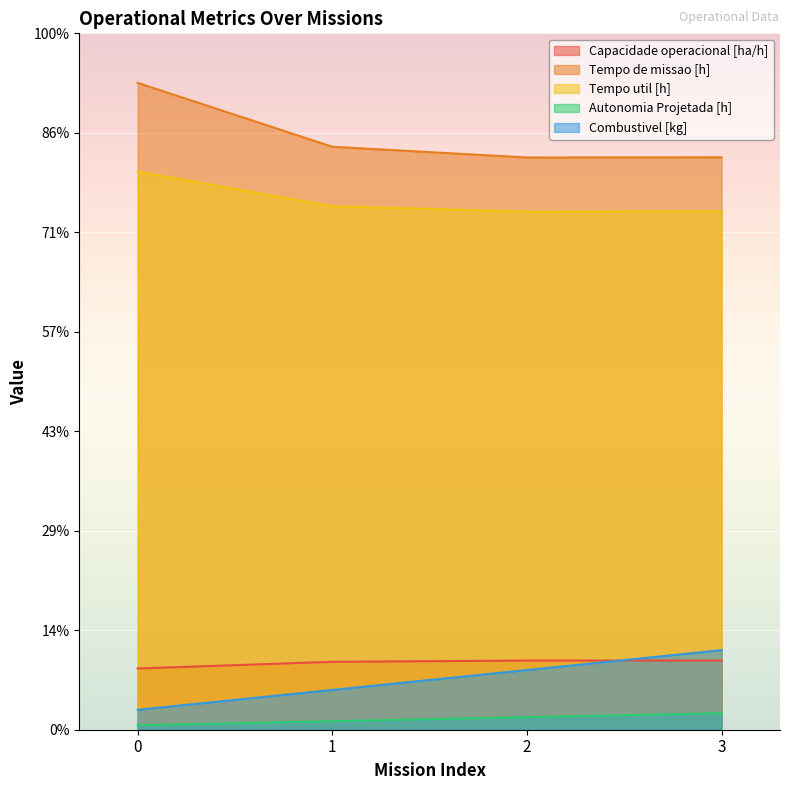

List the series in order of their peak value, lowest first.

Autonomia Projetada [h], Capacidade operacional [ha/h], Combustivel [kg], Tempo util [h], Tempo de missao [h]